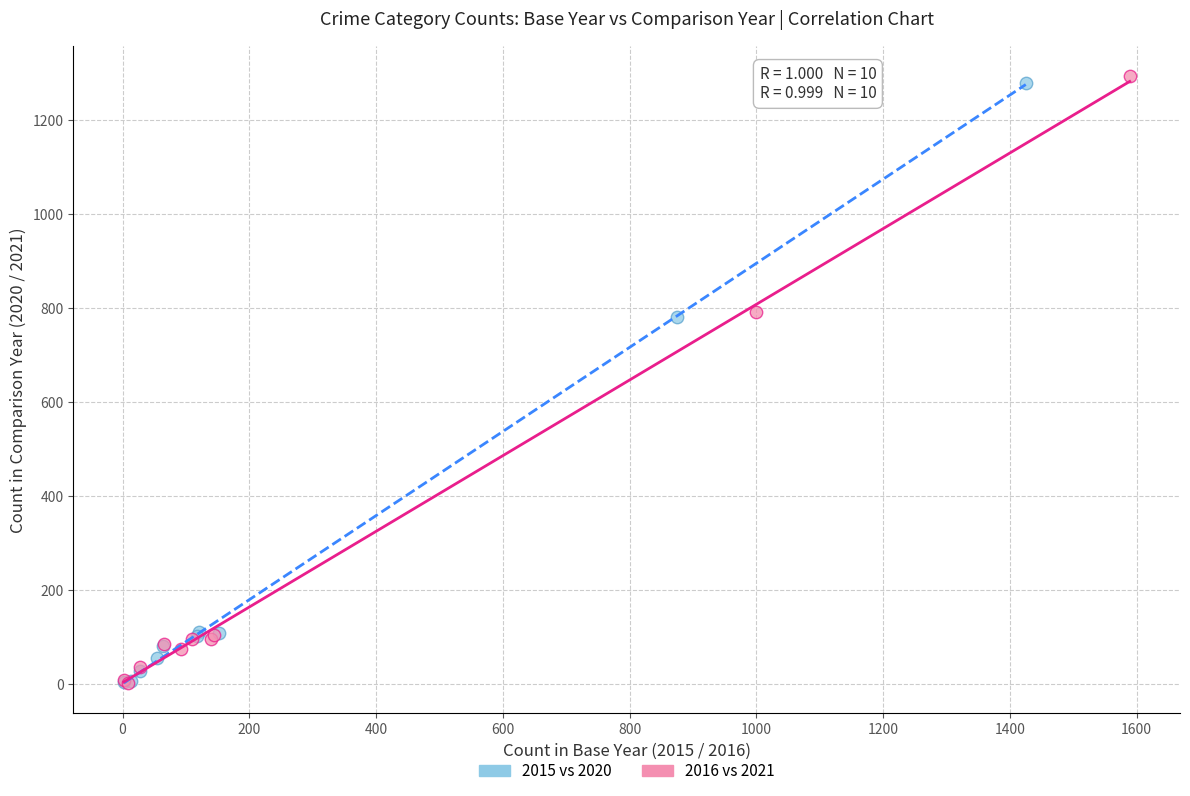

Which series has the widest spread of Y values?

2016 vs 2021